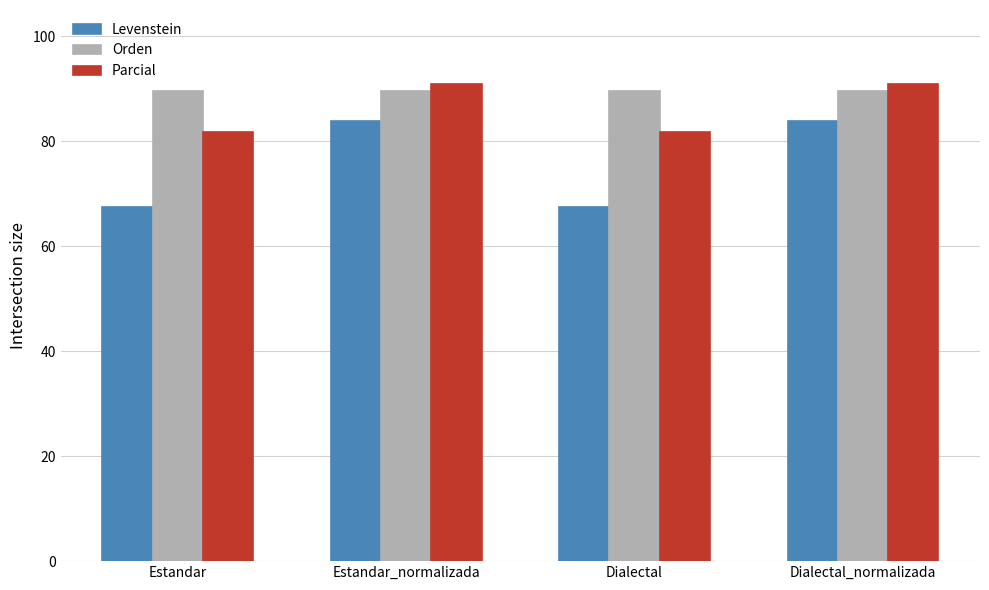

What is the average value of the Orden series?

89.6